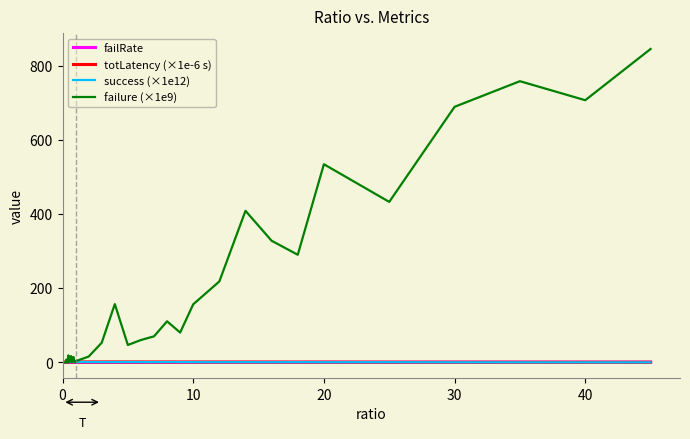

Which series has the largest total across all categories?

failure (×1e9)